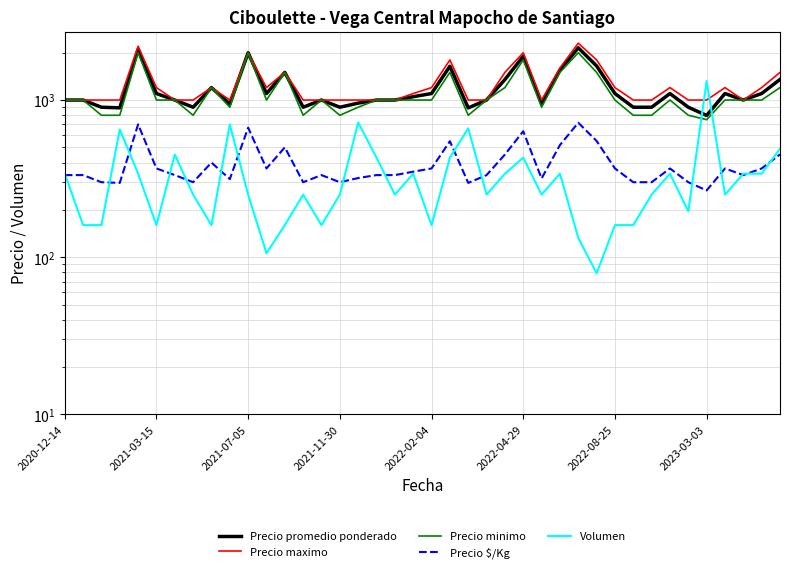

Reading left to right, what are all the values shown in this chart?

Precio promedio ponderado: 1000	1000	900	892	2100	1100	1000	900	1200	943	2000	1100	1500	900	1000	900	956	1000	1000	1050	1100	1640	891	1000	1350	1900	950	1550	2151	1648	1100	900	900	1100	900	798	1100	1000	1100	1353
Precio maximo: 1000	1000	1000	1000	2200	1200	1000	1000	1200	1000	2000	1200	1500	1000	1000	1000	1000	1000	1000	1100	1200	1800	1000	1000	1500	2000	1000	1600	2300	1800	1200	1000	1000	1200	1000	1000	1200	1000	1200	1500
Precio minimo: 1000	1000	800	800	2000	1000	1000	800	1200	900	2000	1000	1500	800	1000	800	900	1000	1000	1000	1000	1500	800	1000	1200	1800	900	1500	2000	1500	1000	800	800	1000	800	750	1000	1000	1000	1200
Precio $/Kg: 333	333	300	297	700	367	333	300	400	314	667	367	500	300	333	300	319	333	333	350	367	547	297	333	450	633	317	517	717	549	367	300	300	367	300	266	367	333	367	451
Volumen: 340	160	160	650	340	160	450	250	160	700	250	106	160	250	160	250	720	430	250	340	160	430	660	250	340	430	250	340	133	79	160	160	250	340	196	1320	250	340	340	490